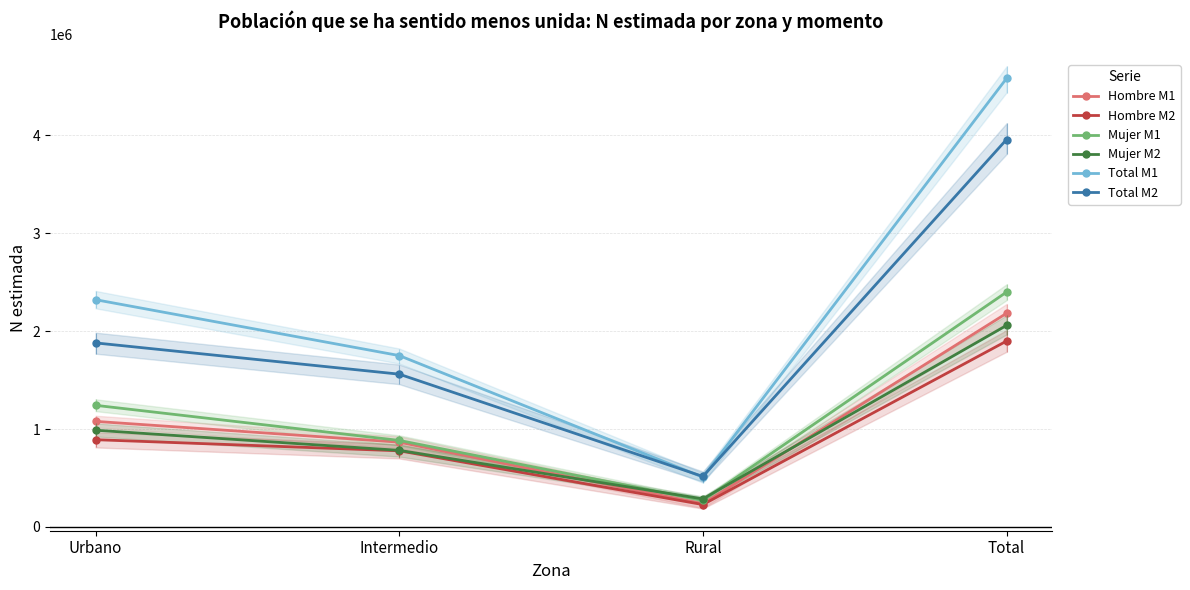

What position from the right is Intermedio?

3